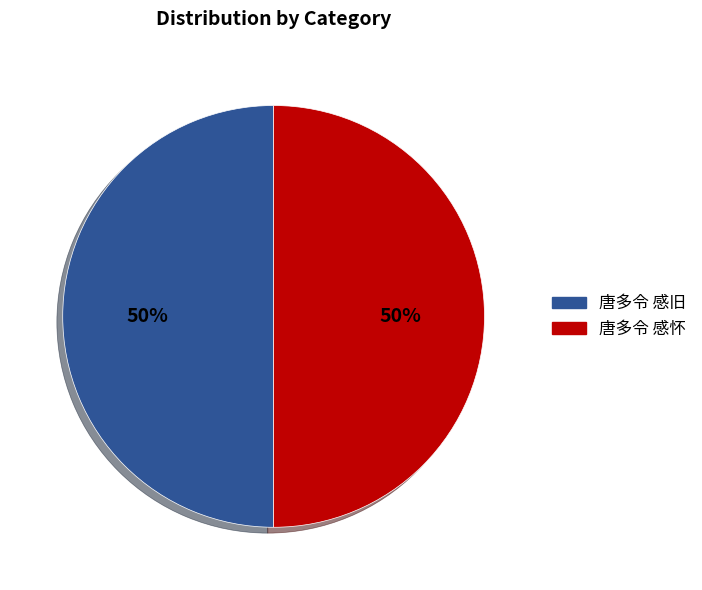

Approximately how many times larger is the value at 唐多令 感怀 compared to 唐多令 感旧?

1.0